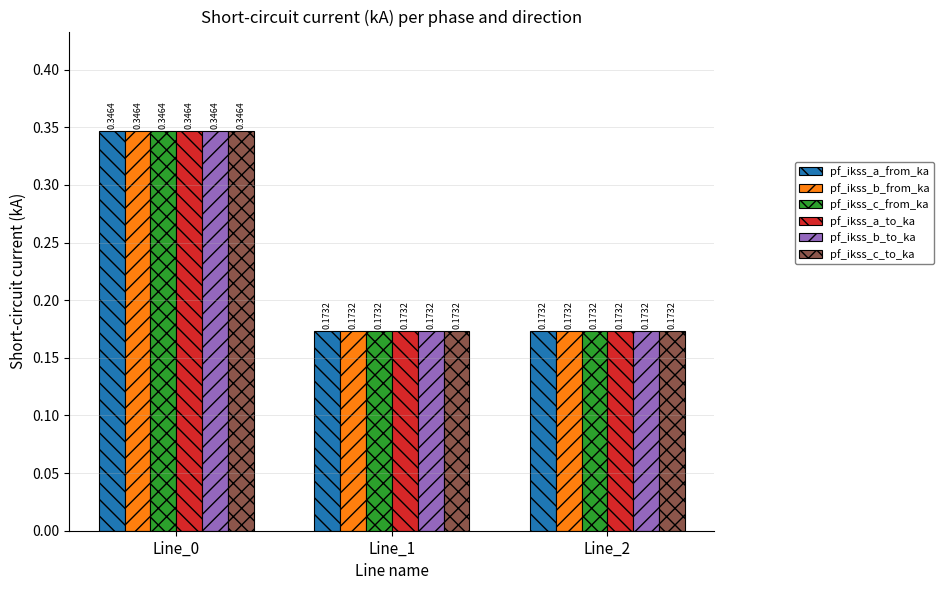

How many categories are shown in the chart?

3